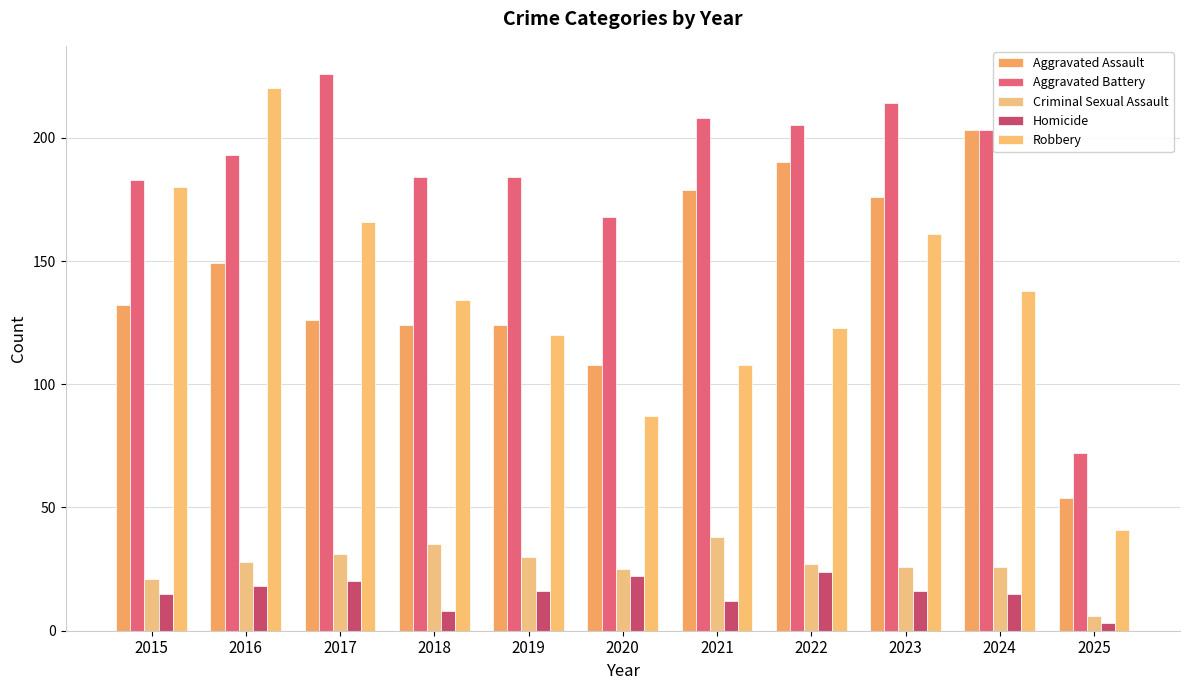

What is the value of the Homicide bar at the 7th from the left?

12